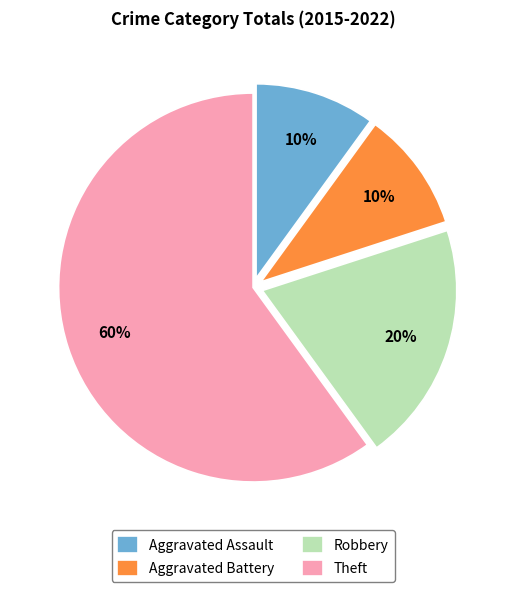

How many segments does this pie chart have?

4